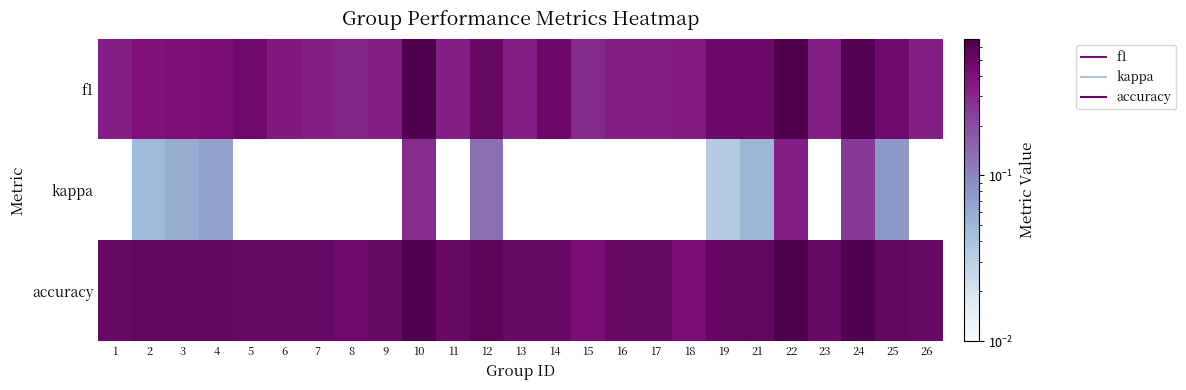

Rank the series by their average value, from lowest to highest.

kappa, f1, accuracy